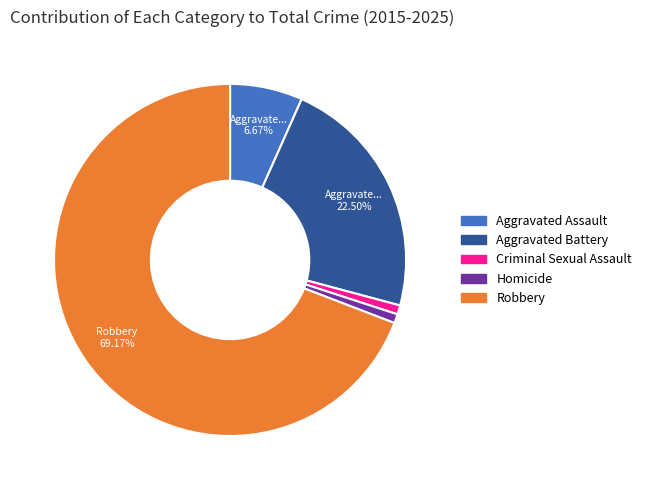

To the nearest percent, what portion does Aggravated Assault represent?

7%